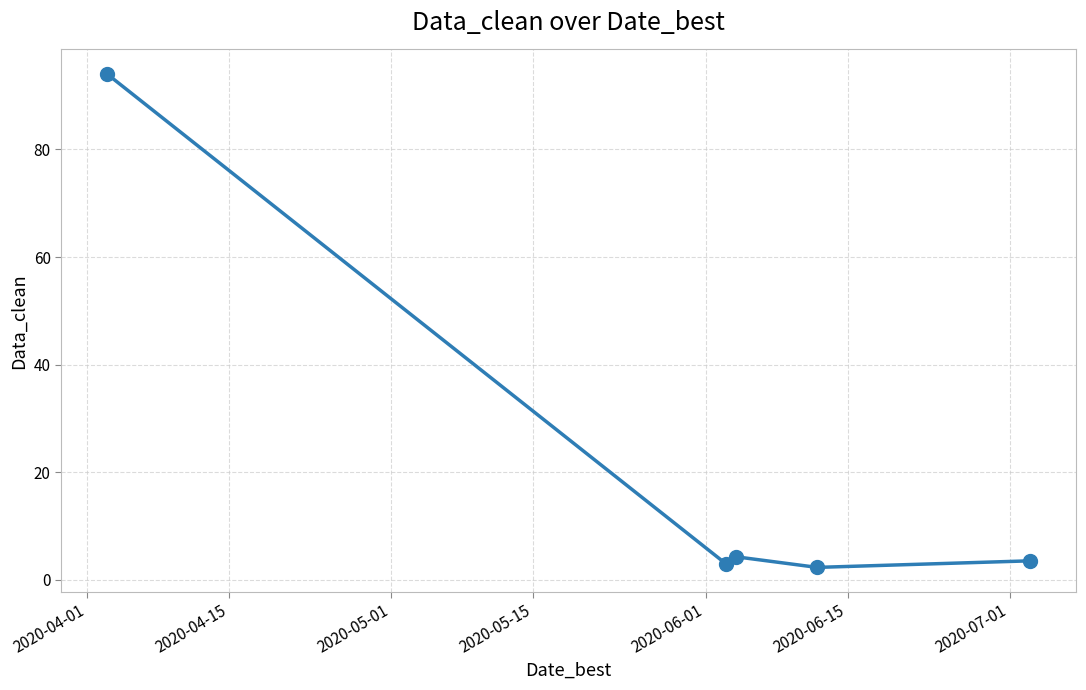

What is the difference between the maximum and second lowest values?

91.0